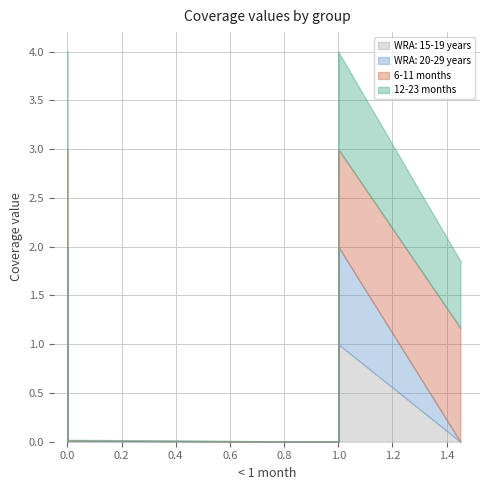

How many data points in WRA: 15-19 years are above 0?

15